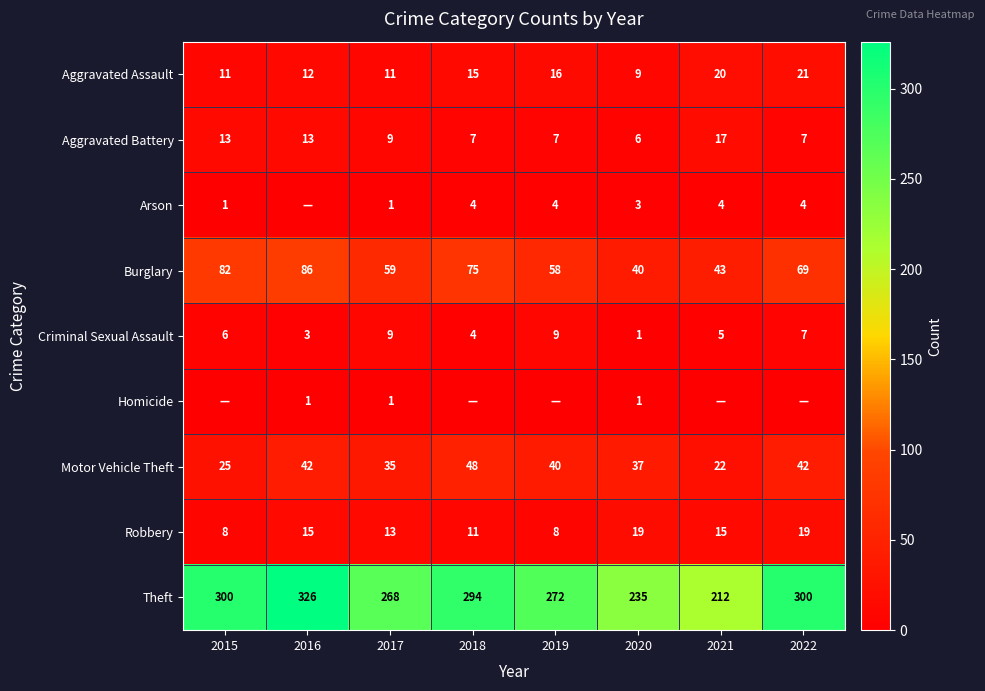

What is the total value across all series at 2018?

458